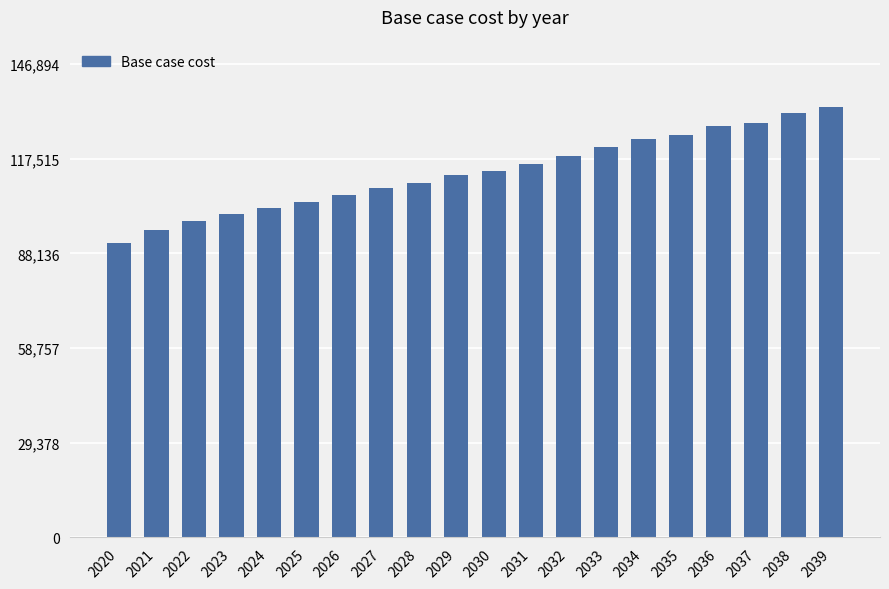

What is the approximate value at 2025?

104115.9